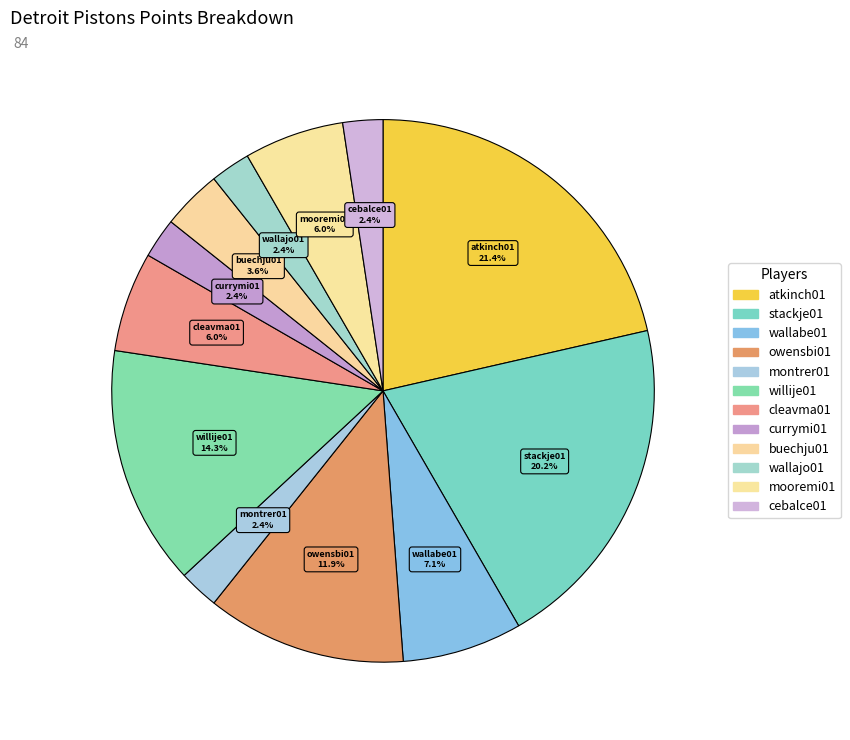

Count the number of slices in the pie.

12